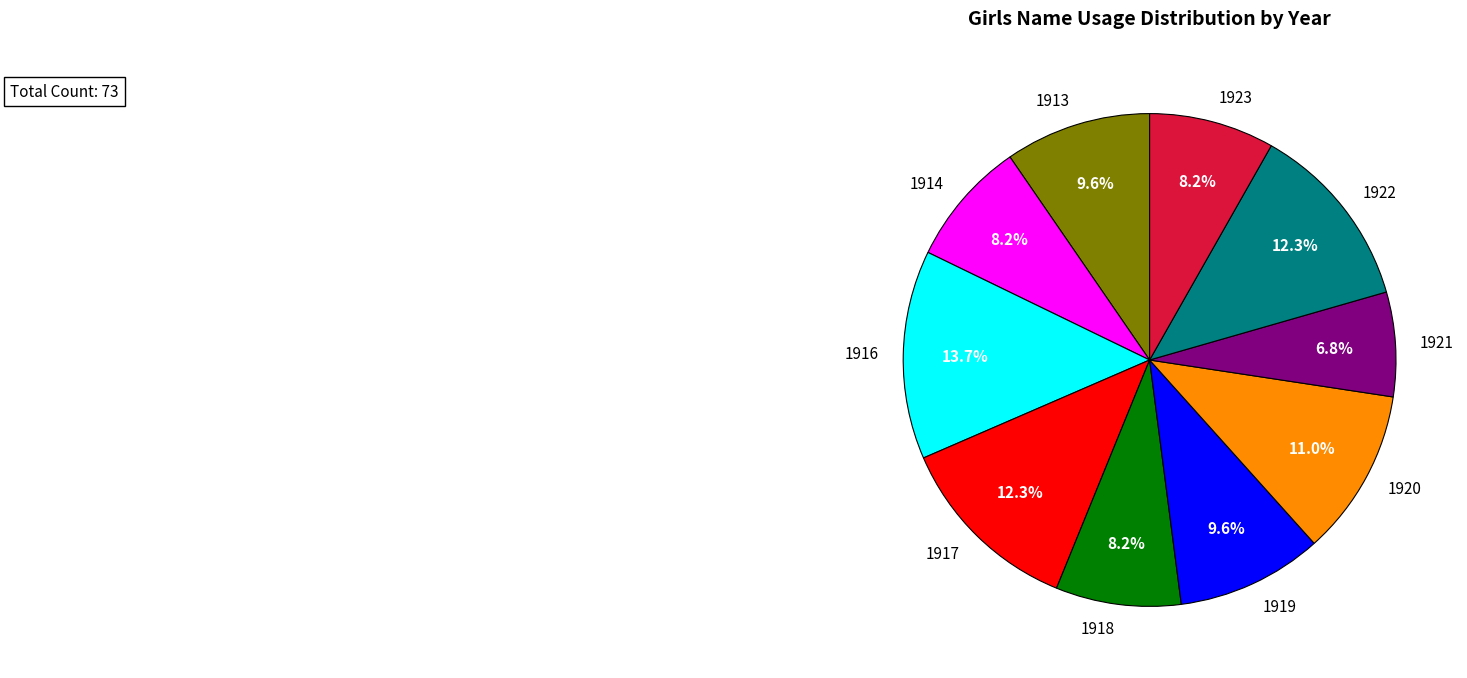

What is the smallest slice in the pie chart?

1921